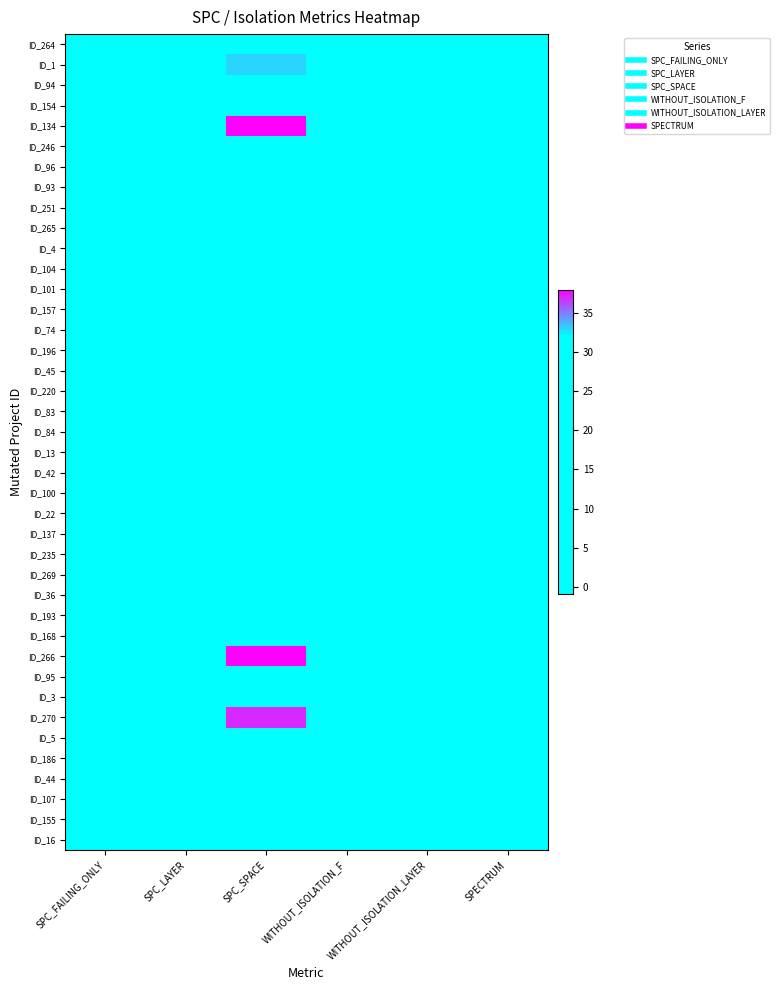

At SPC_FAILING_ONLY, list the series in order from largest to smallest.

ID_101, ID_155, ID_264, ID_36, ID_3, ID_107, ID_154, ID_251, ID_93, ID_13, ID_96, ID_104, ID_137, ID_168, ID_270, ID_134, ID_196, ID_269, ID_193, ID_1, ID_94, ID_157, ID_45, ID_95, ID_265, ID_4, ID_220, ID_83, ID_84, ID_22, ID_235, ID_266, ID_246, ID_74, ID_42, ID_100, ID_5, ID_186, ID_44, ID_16